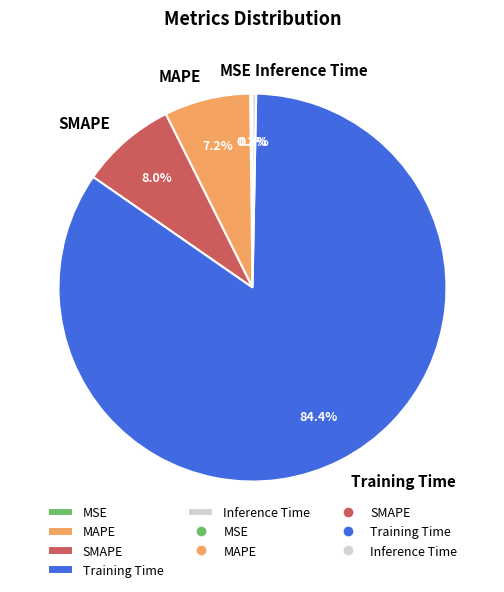

What is the majority slice?

Training Time